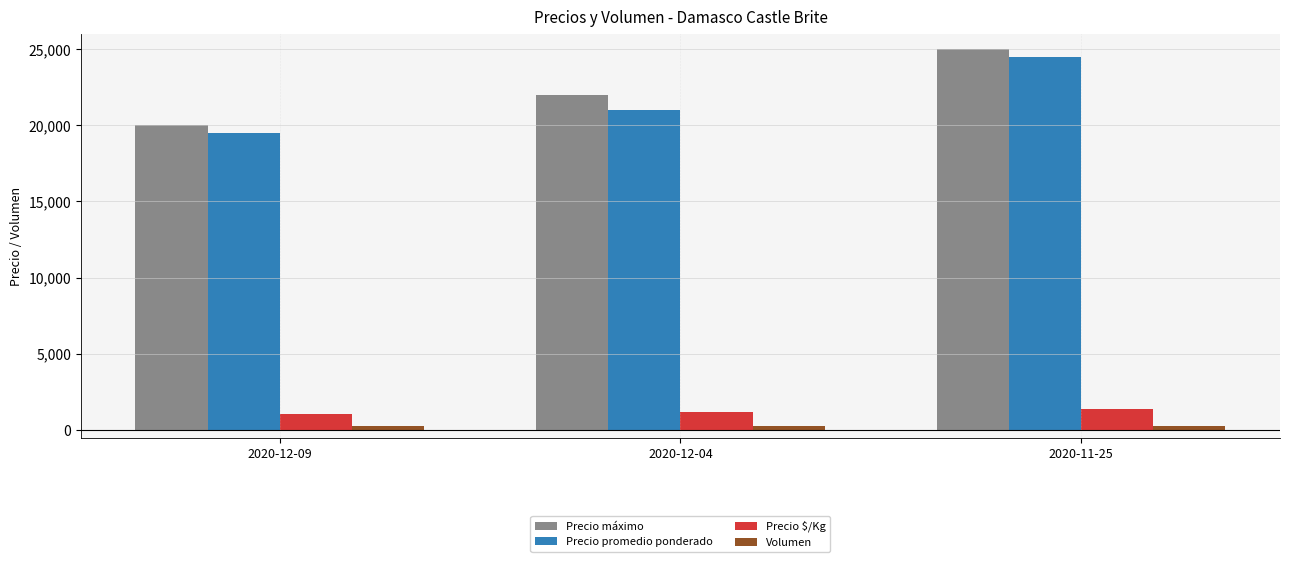

How many groups of bars are there?

3